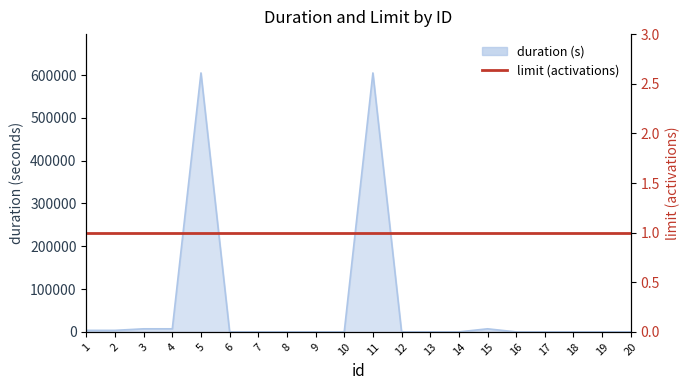

True or false: the data shows 390820 at 19.

False